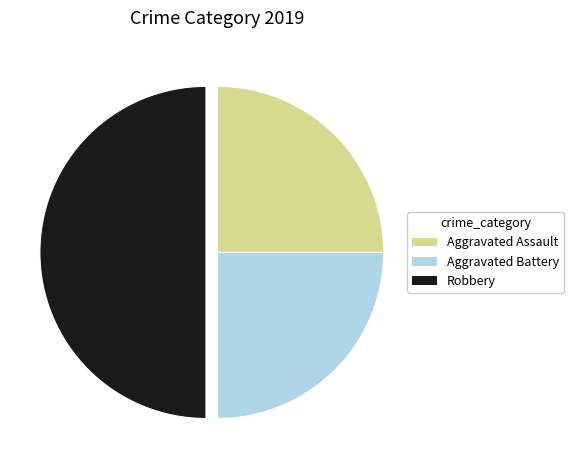

Do Aggravated Battery and Robbery together represent more than half of the pie?

Yes